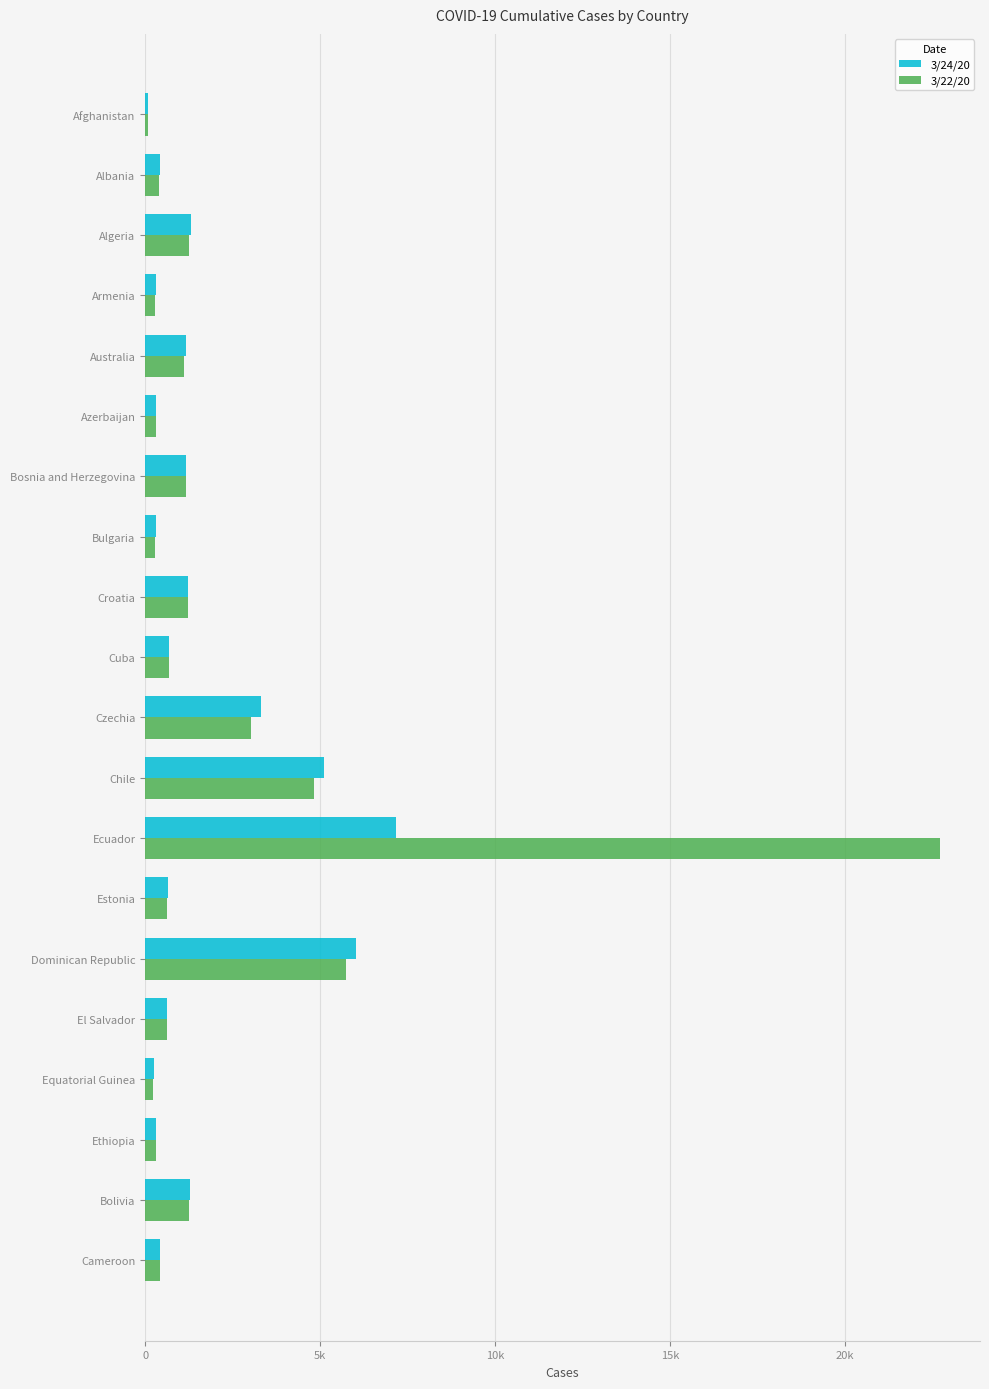

Where is 3/24/20 nearest to the value 3627?

Czechia